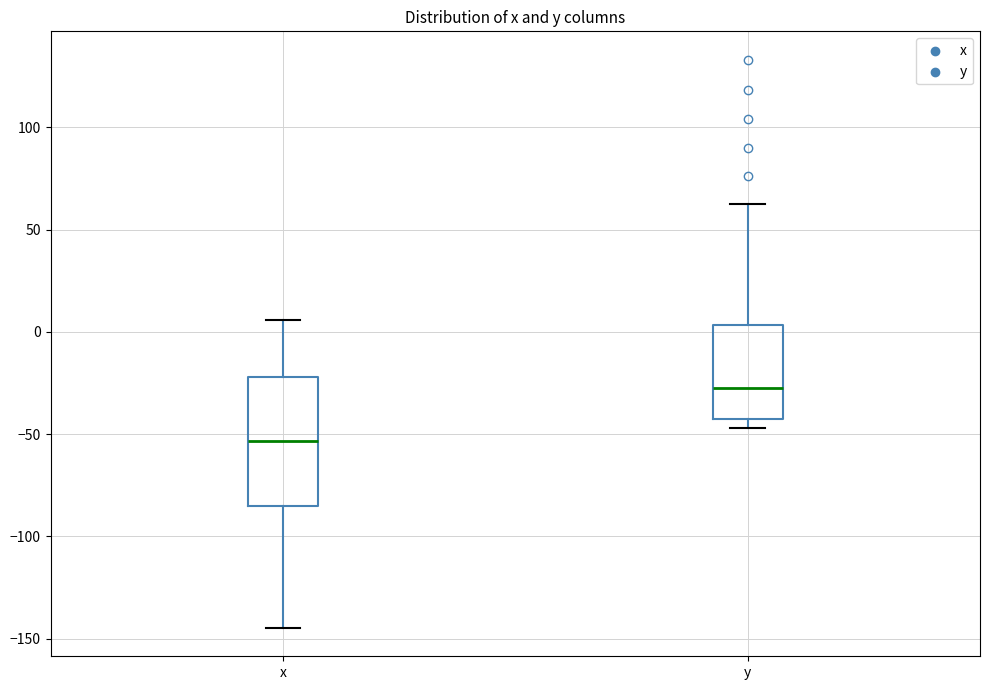

Comparing the boxes themselves (not the whiskers), which one is the tallest?

x